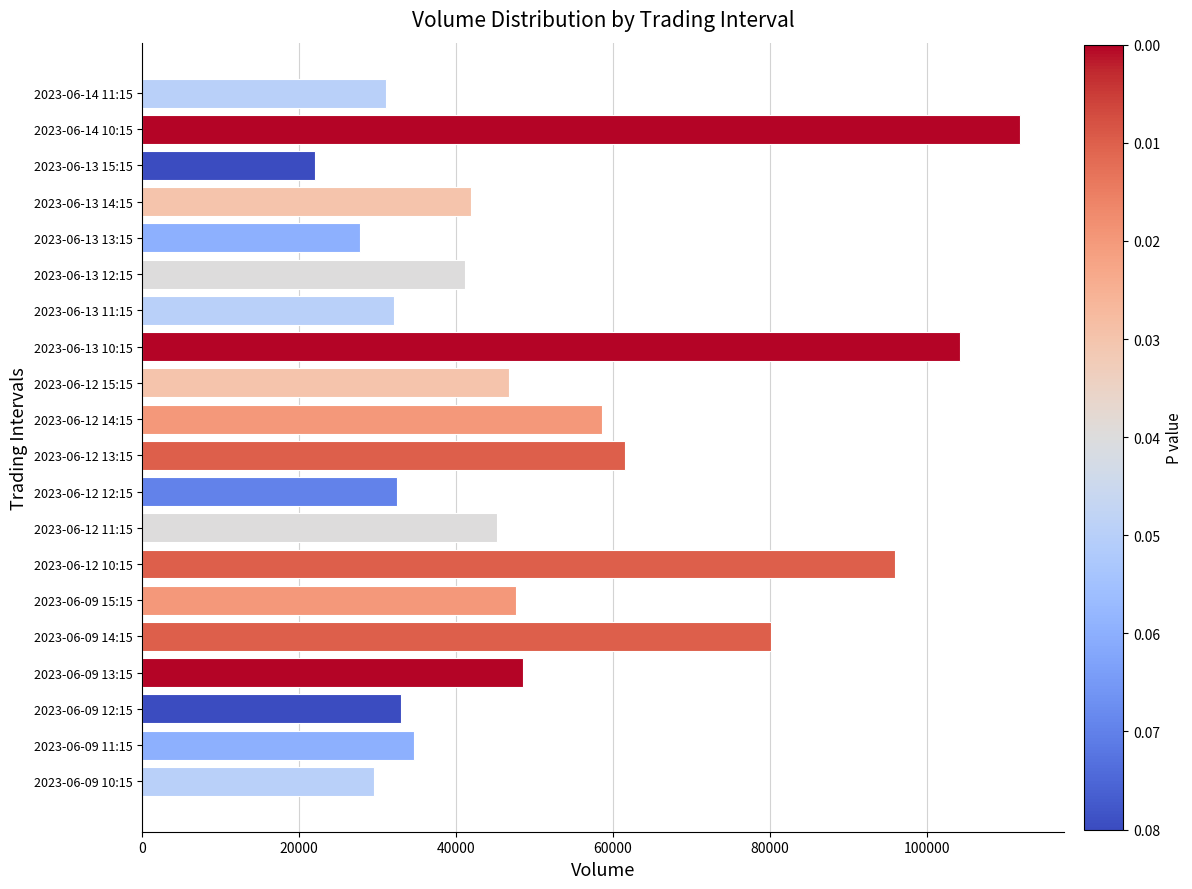

Which has a higher value, 2023-06-13 14:15 or 2023-06-12 13:15?

2023-06-12 13:15